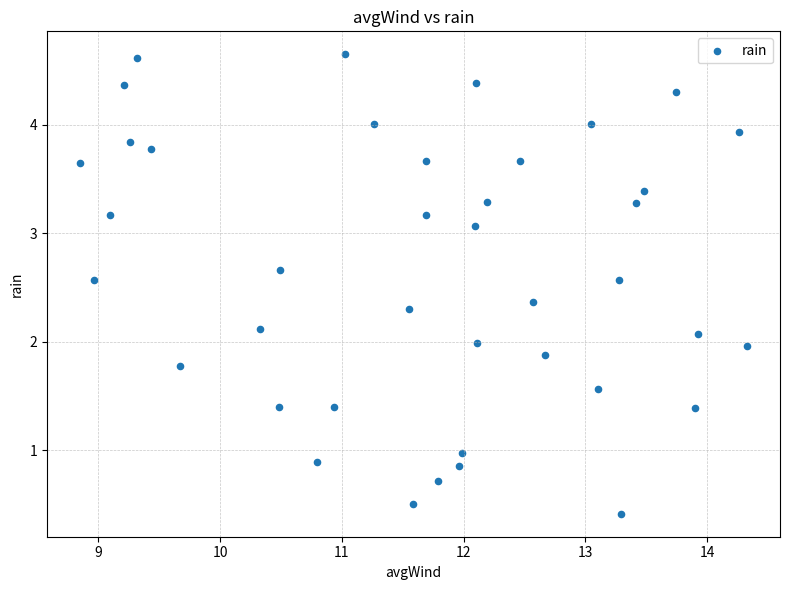

What is the range of X values (max minus min)?

5.5